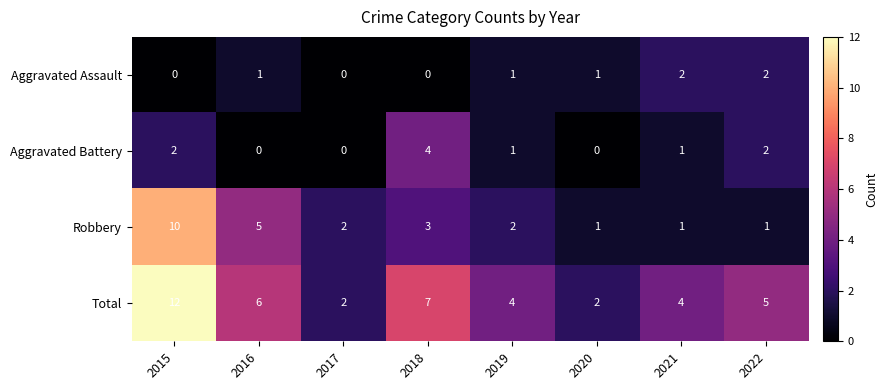

Which series has the largest range (max minus min)?

Total